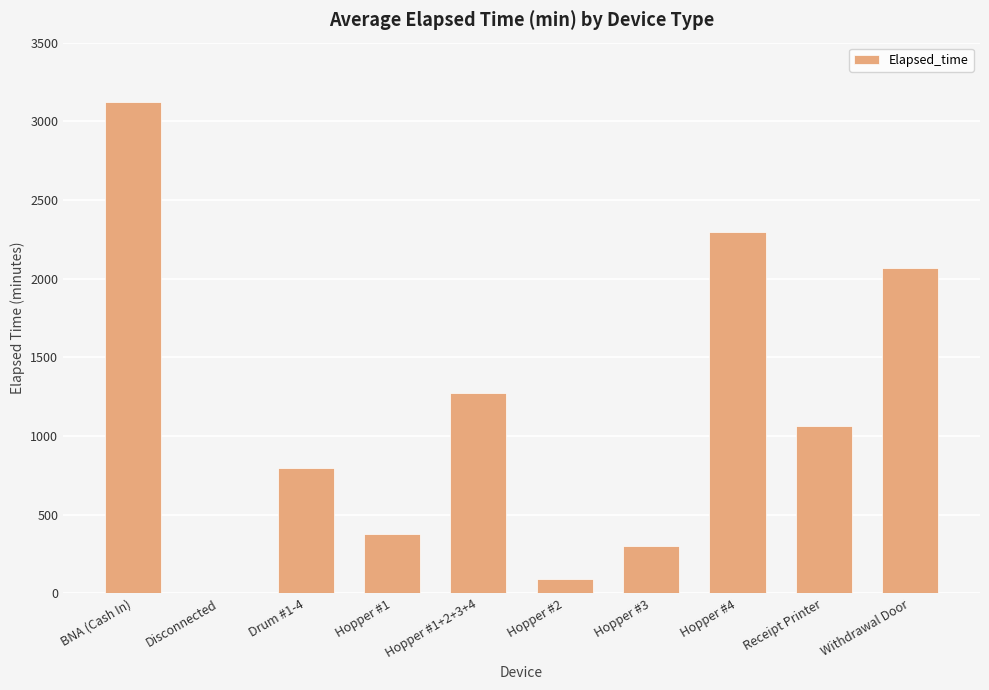

What is the approximate value at Hopper #3?

300